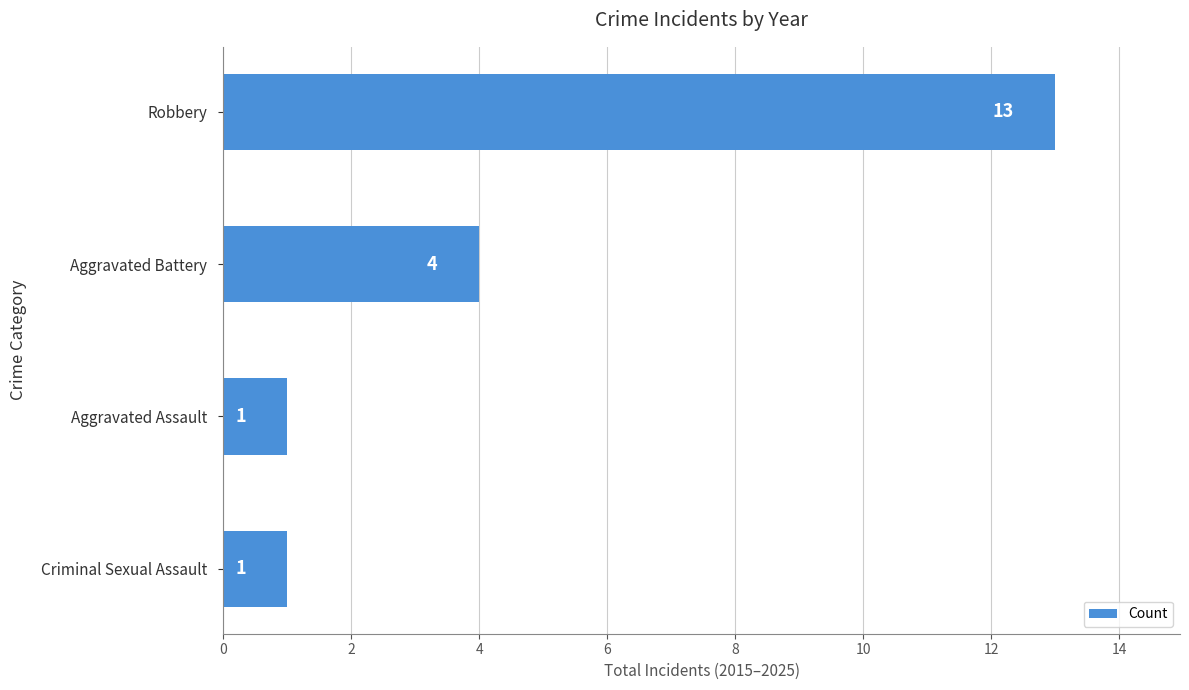

Approximately how many times larger is the value at Aggravated Battery compared to Aggravated Assault?

4.0